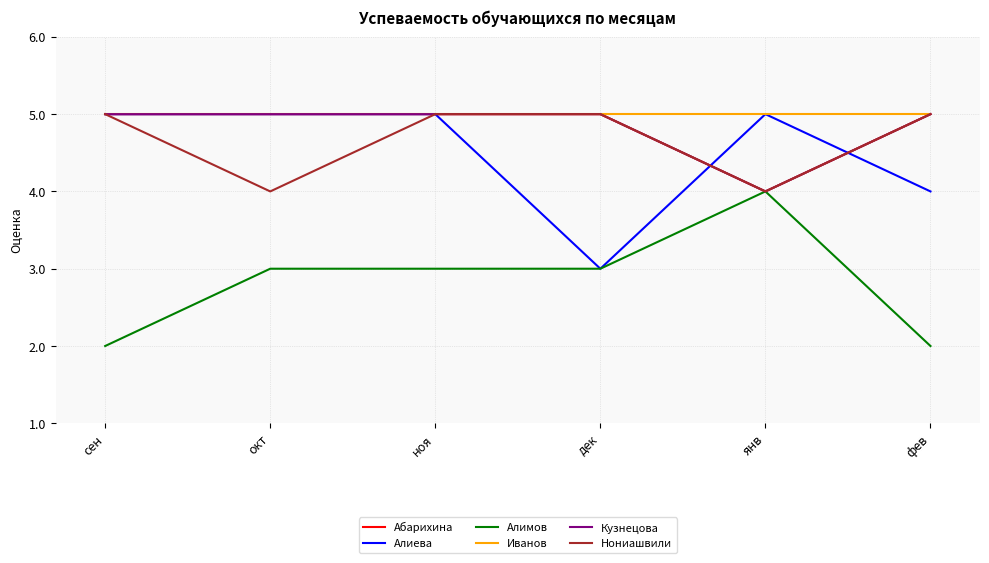

Which has a higher value, фев or ноя?

фев